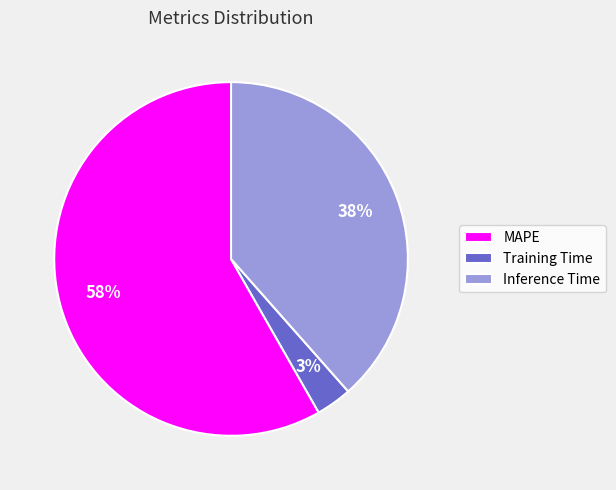

To the nearest percent, what is the average slice percentage?

33%